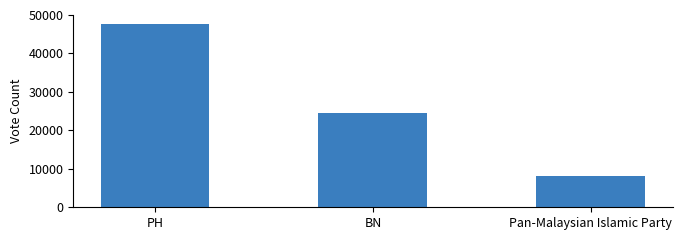

Reading left to right, transcribe all the data shown in this chart.

PH=47671	BN=24618	Pan-Malaysian Islamic Party=8242